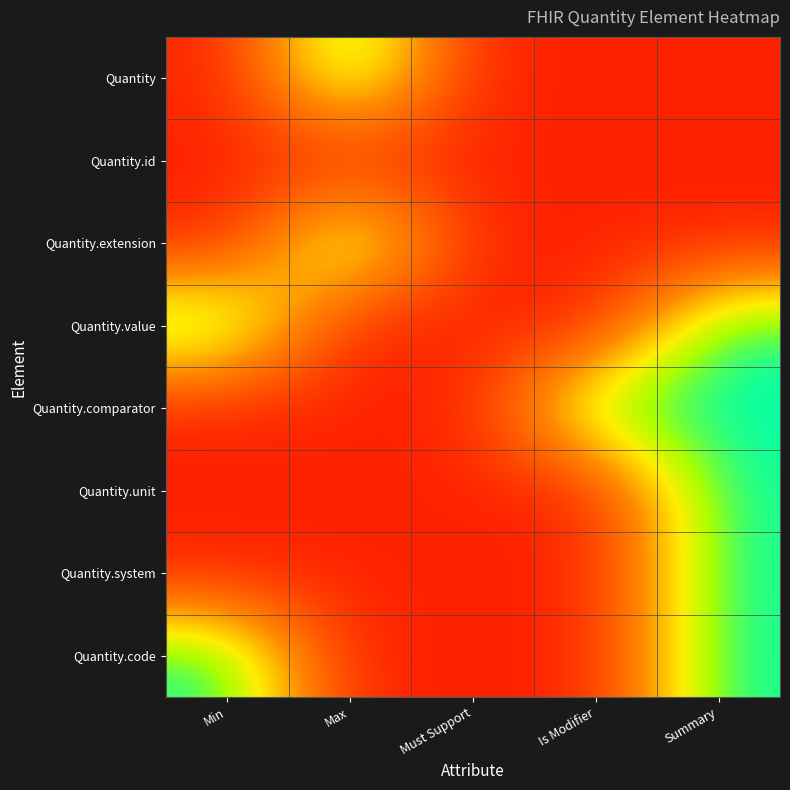

Which series has the widest spread of values?

Quantity